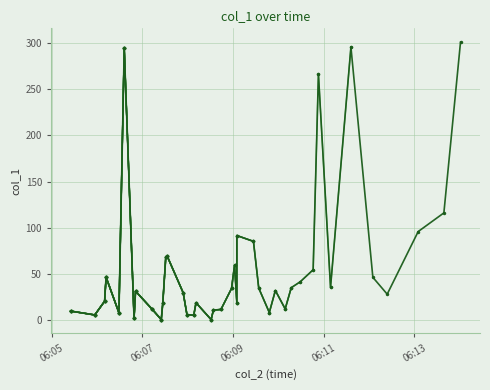

How many categories are shown in the chart?

40